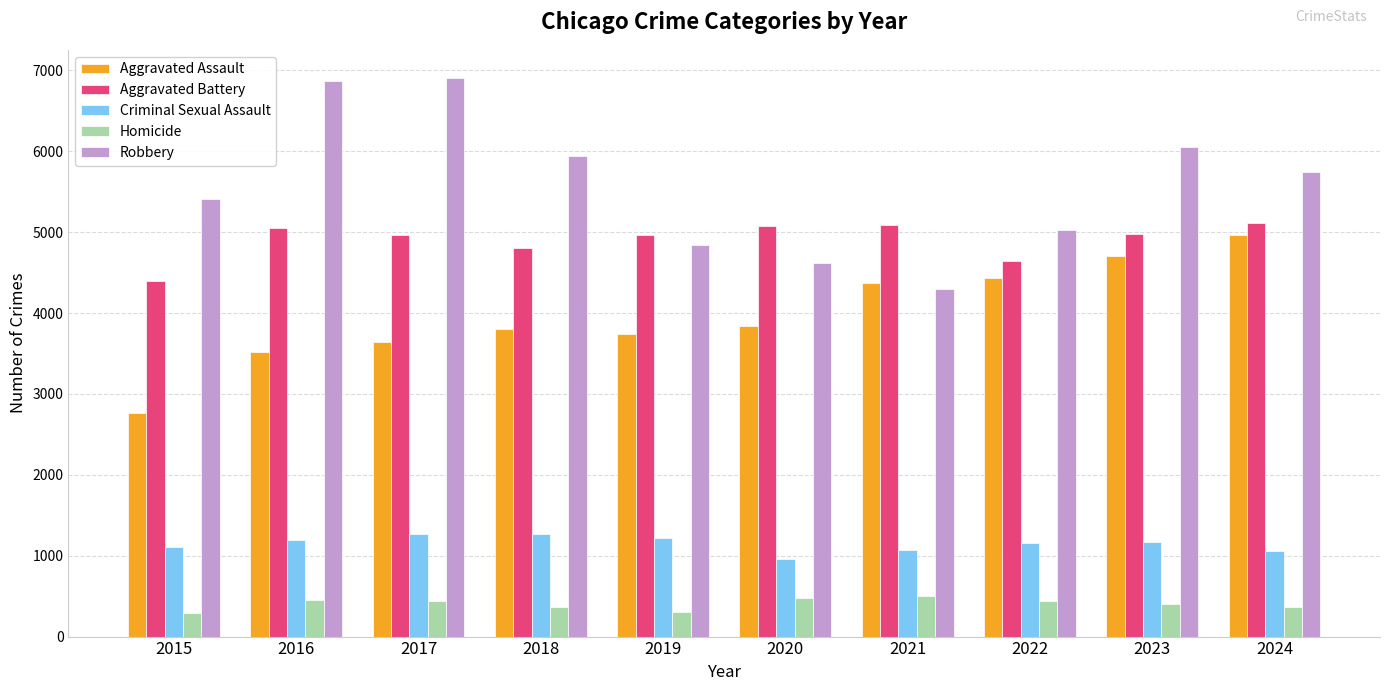

What is the total value across all series at 2022?

15694